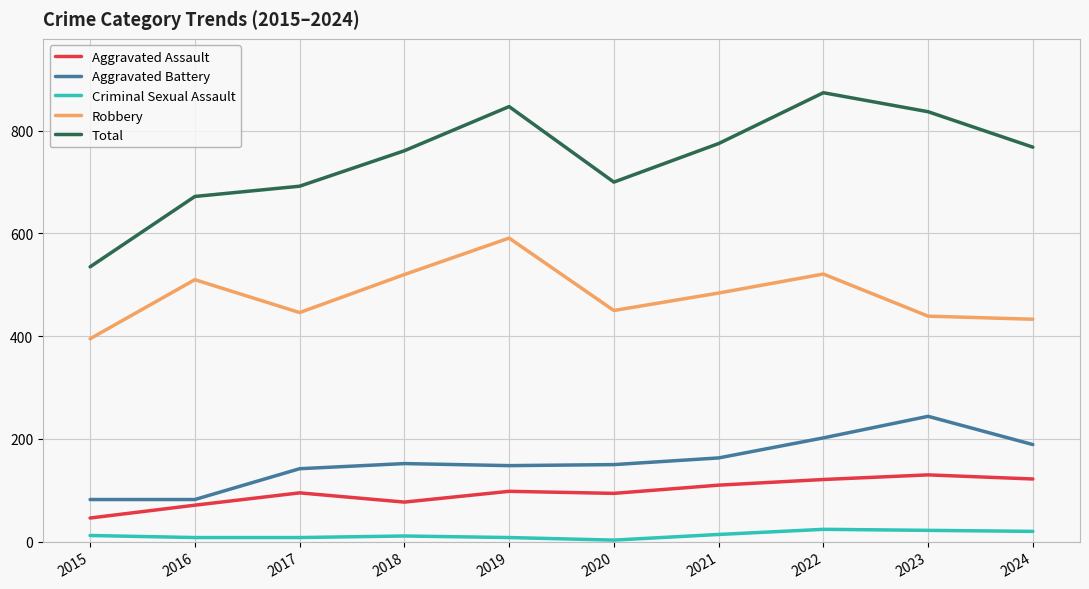

At how many categories does at least one series exceed 677?

8